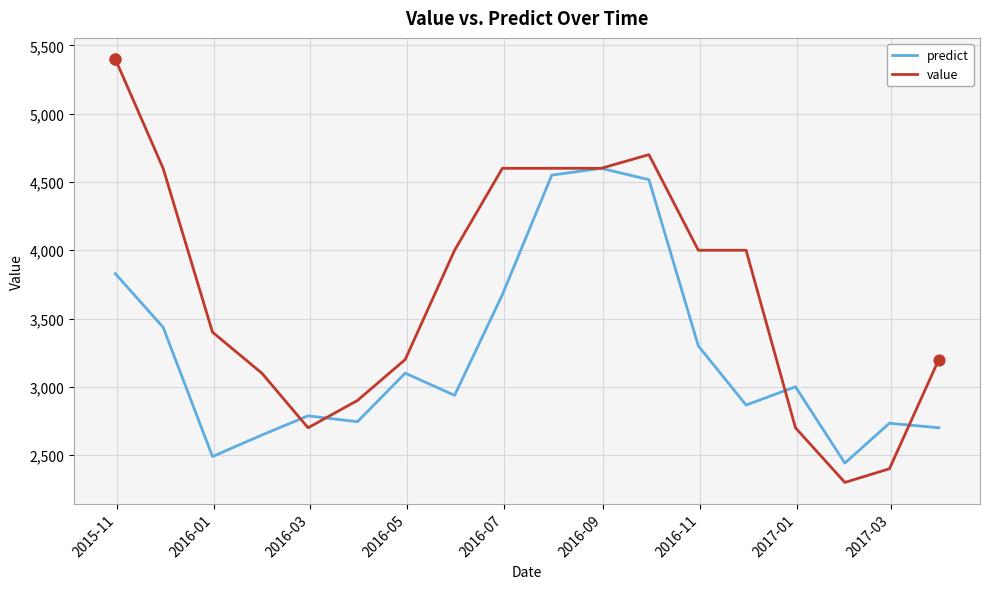

Which series has the largest total across all categories?

value